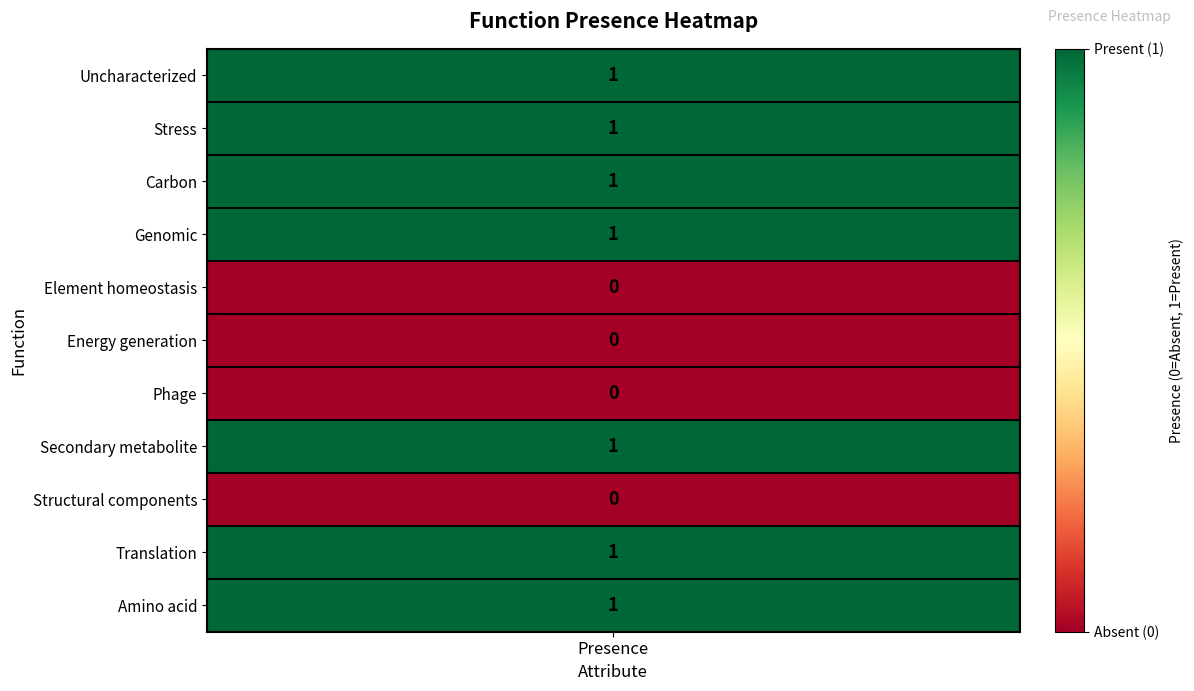

What is the average value?

1